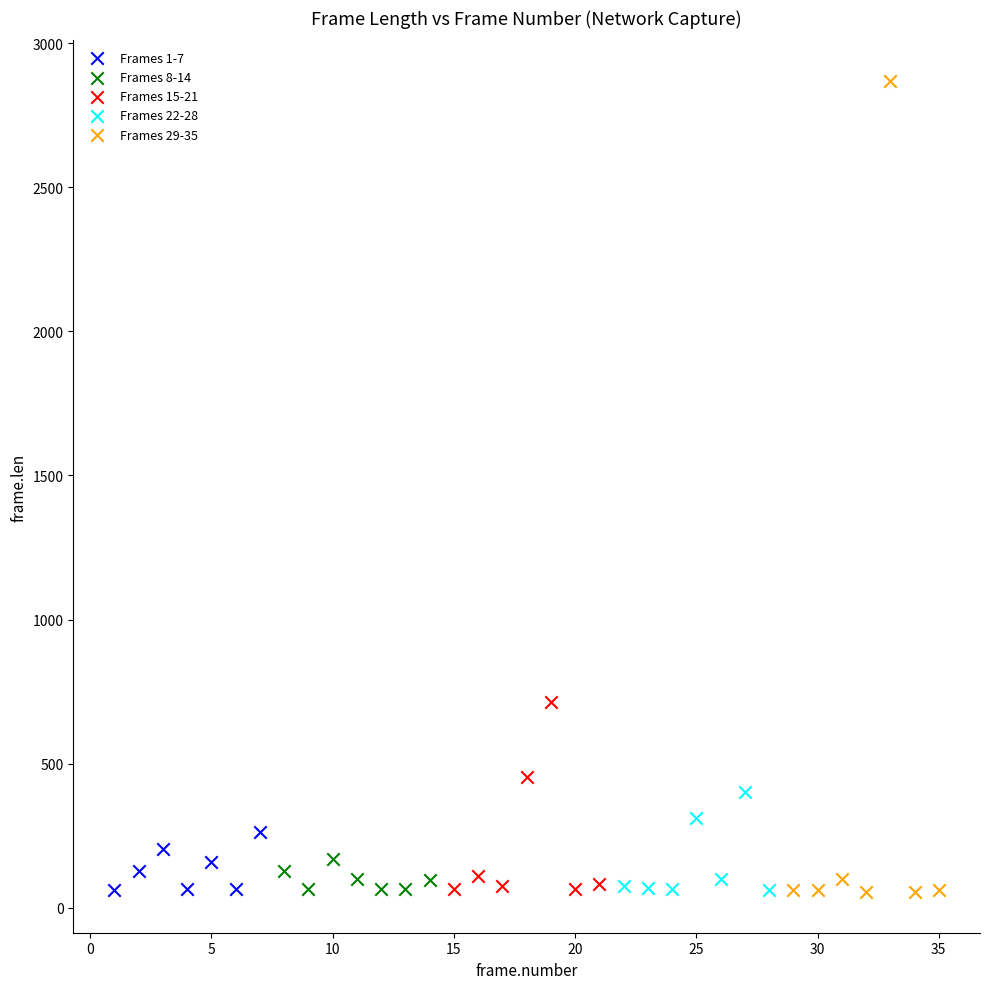

Which series contains the highest Y value?

Frames 29-35